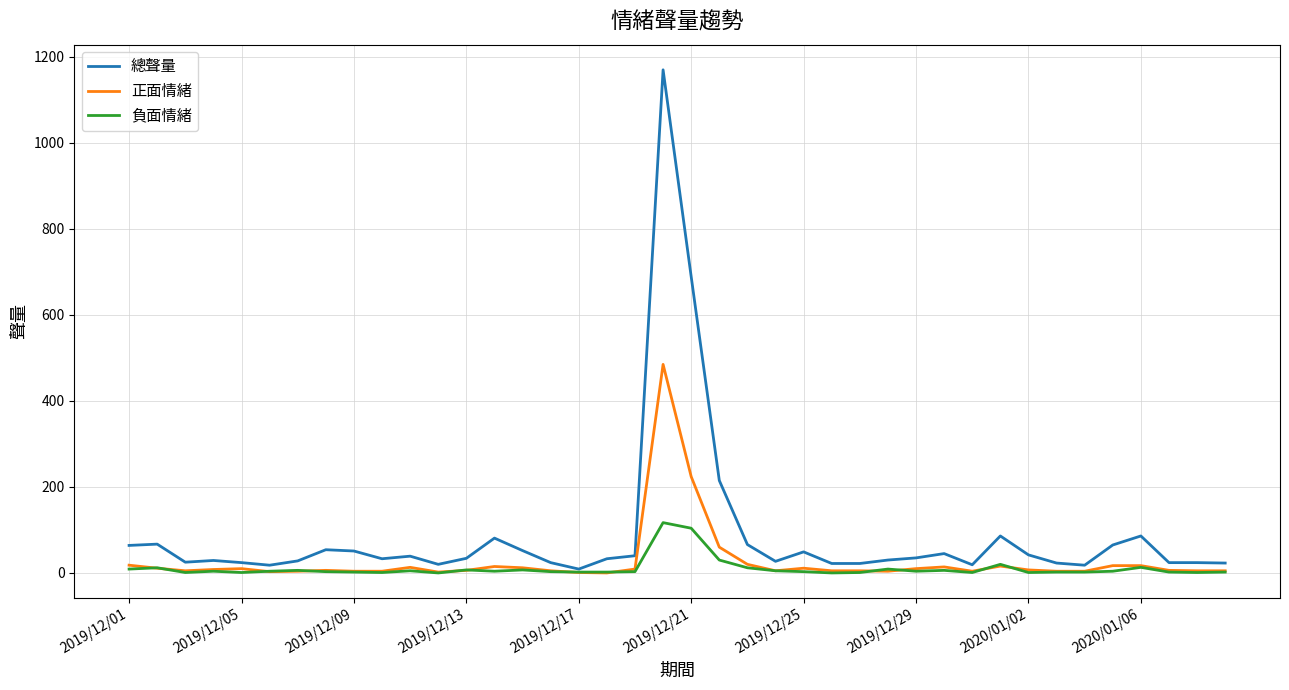

What is the difference between the maximum and minimum values in the 負面情緒 series?

117